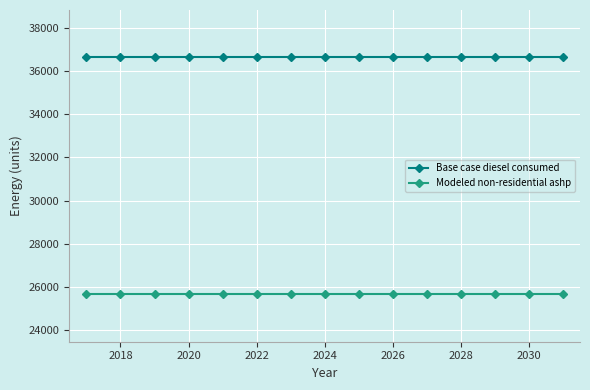

Is this an area chart (filled region under the line)?

No